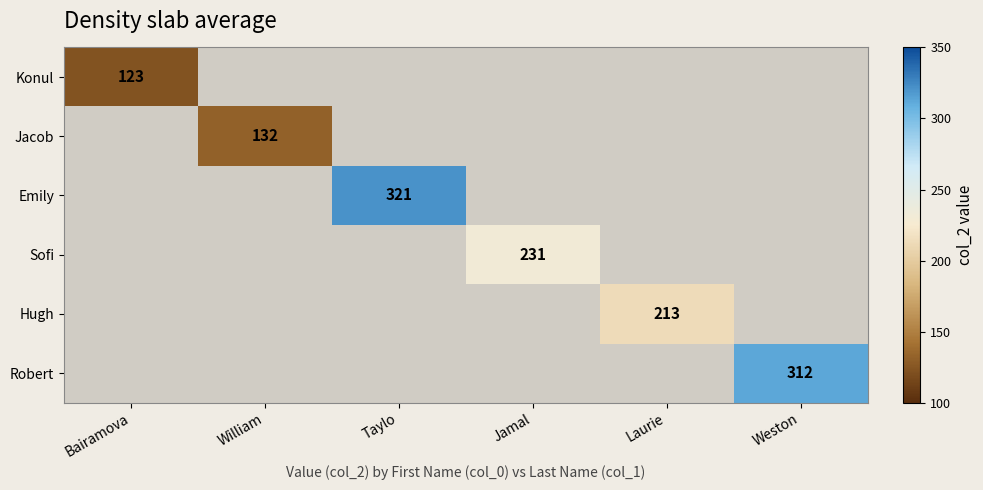

At how many categories does at least one series exceed 132?

4